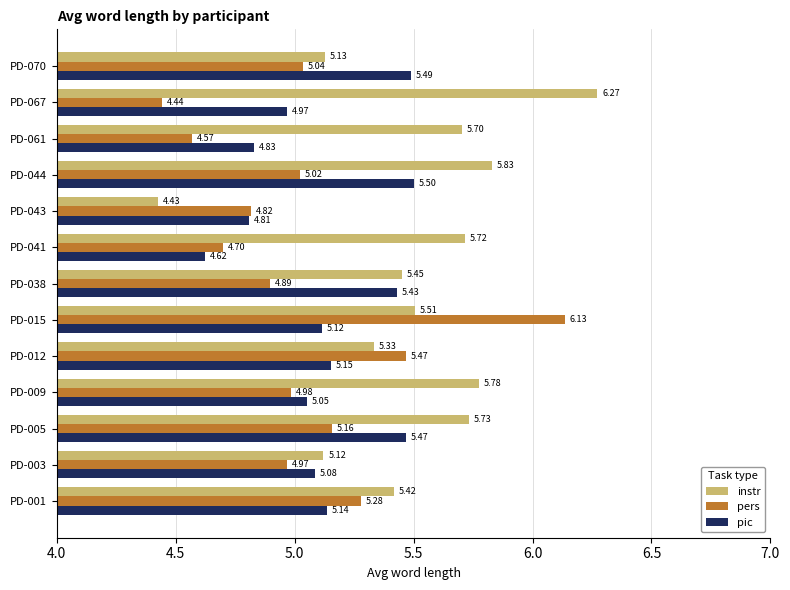

At PD-070, list the series in order from largest to smallest.

pic, instr, pers